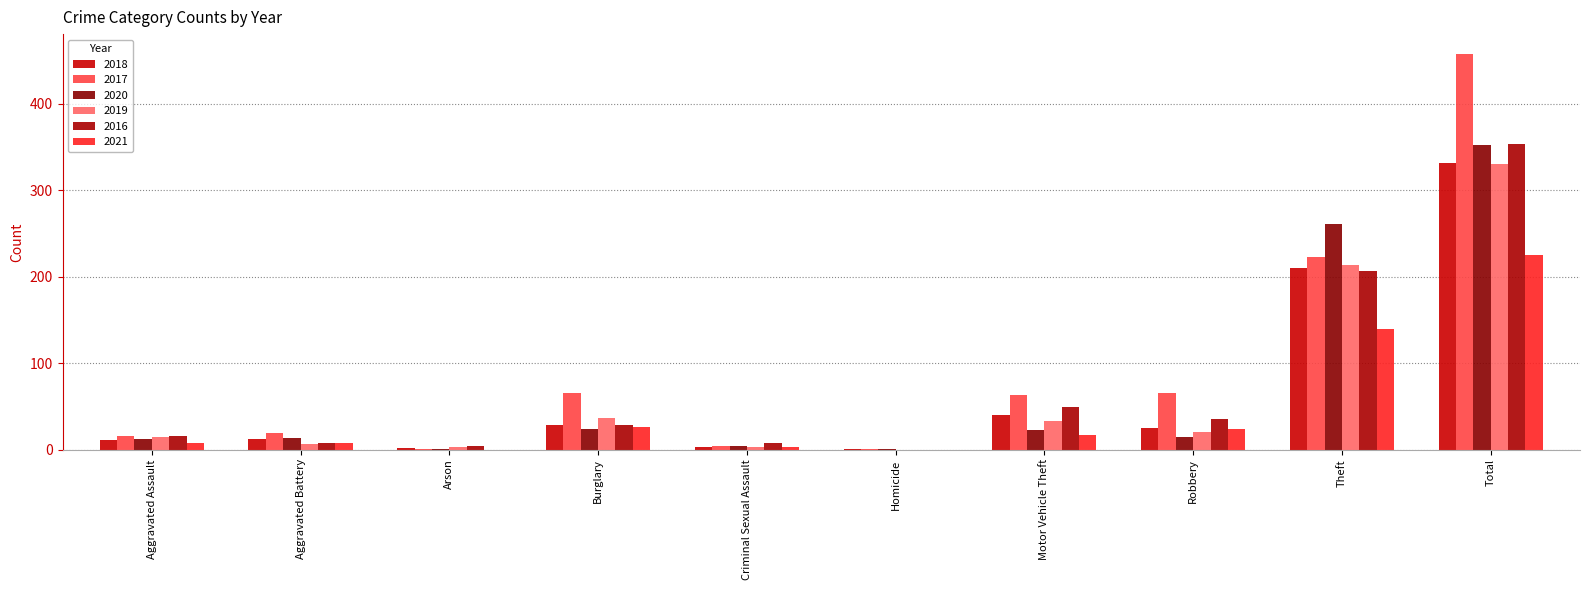

The value of 2020 at Criminal Sexual Assault is 4. True or false?

True